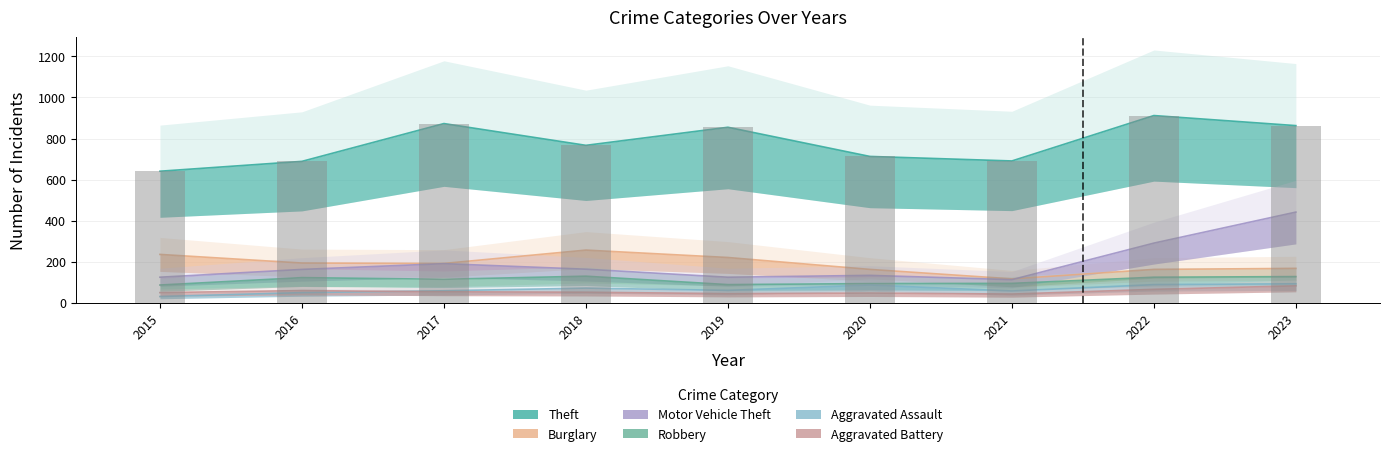

What is the difference between the Aggravated Battery values at 2019 and 2020?

3